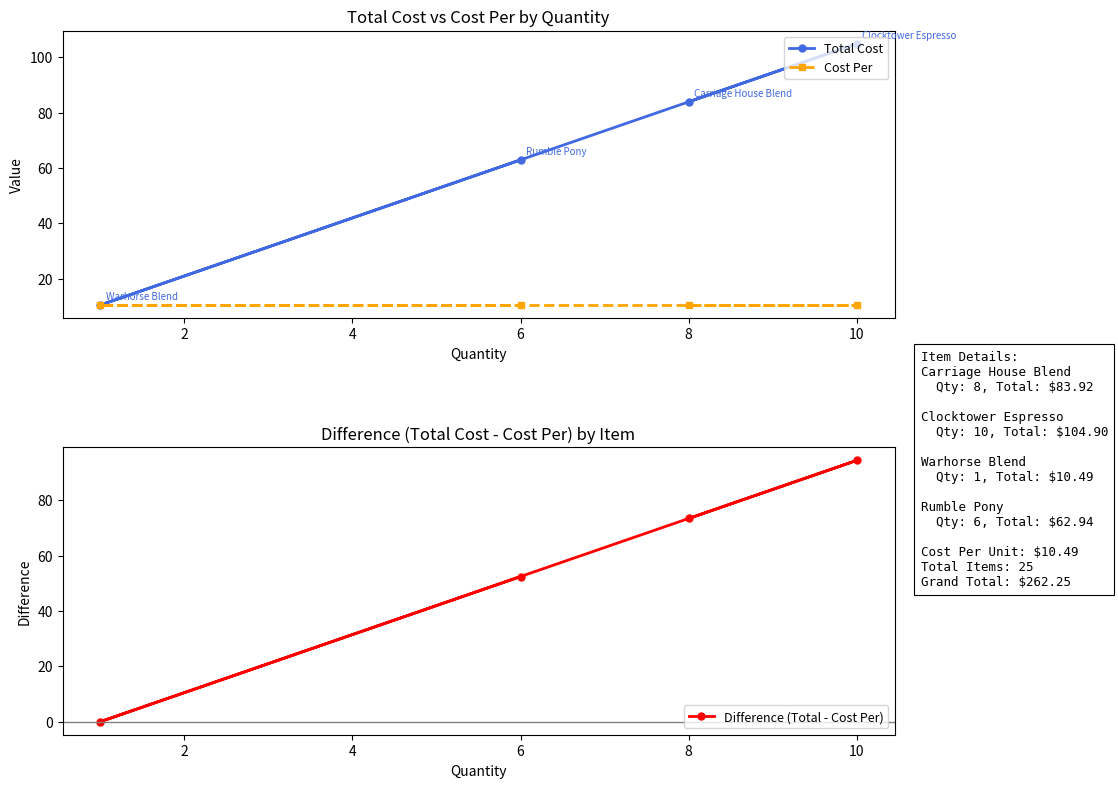

List the series in order of their peak value, highest first.

Total Cost, Difference (Total - Cost Per), Cost Per